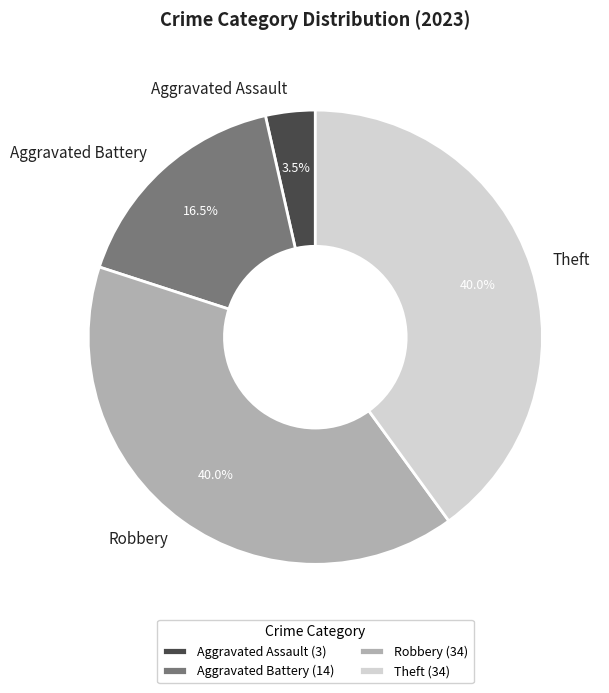

What is the smallest slice in the pie chart?

Aggravated Assault